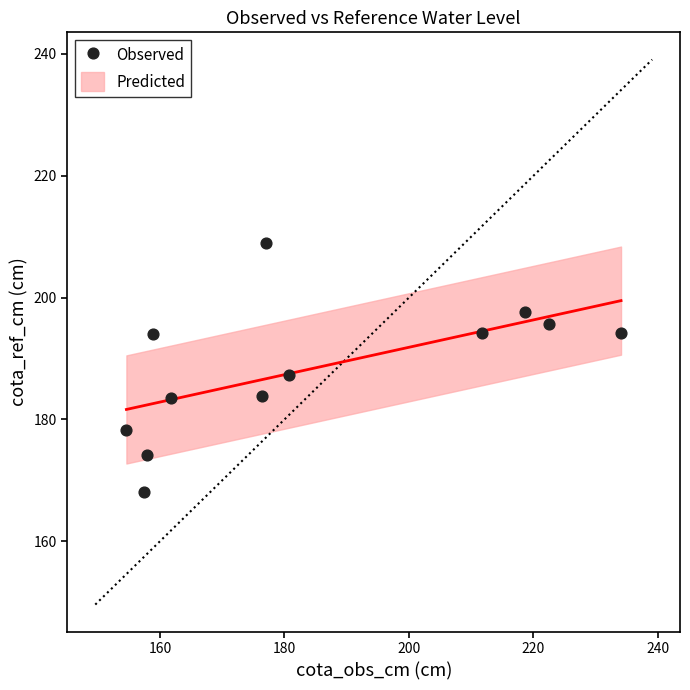

What is the average X value?

184.3